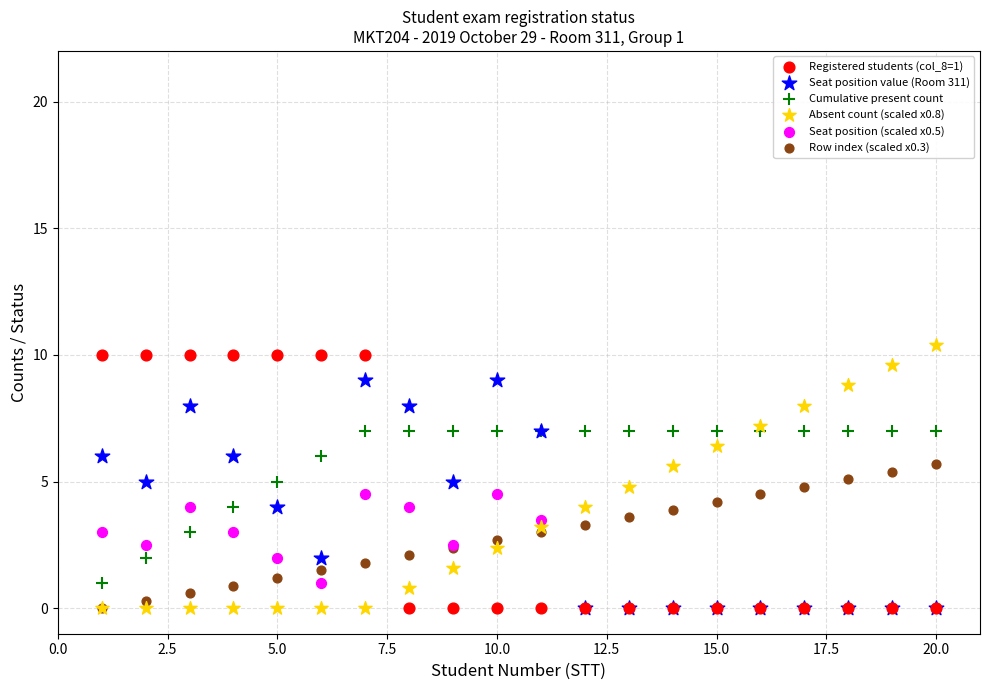

Which series contains the highest Y value?

Absent count (scaled x0.8)